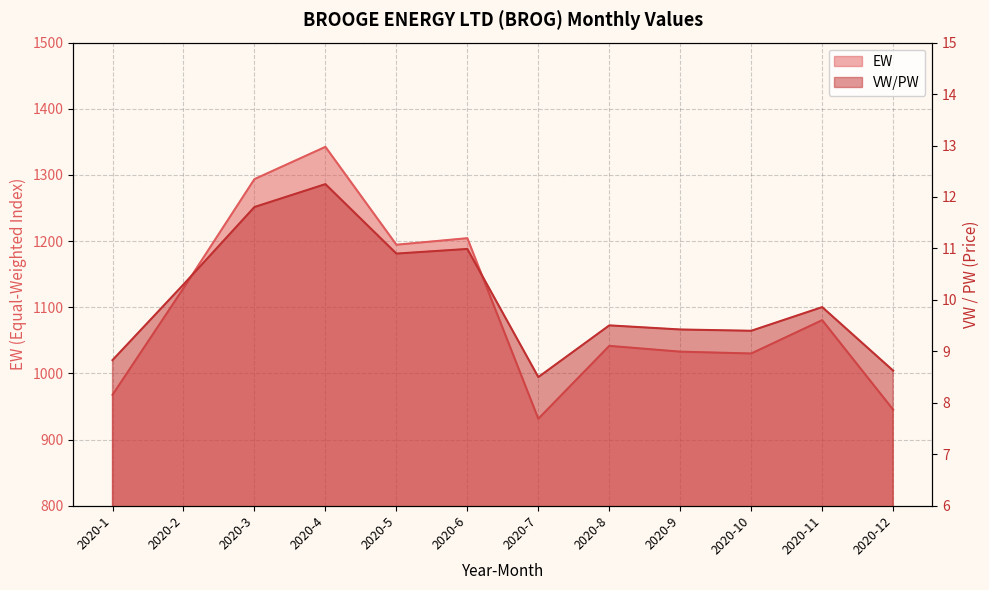

At which label does EW reach its peak?

2020-4